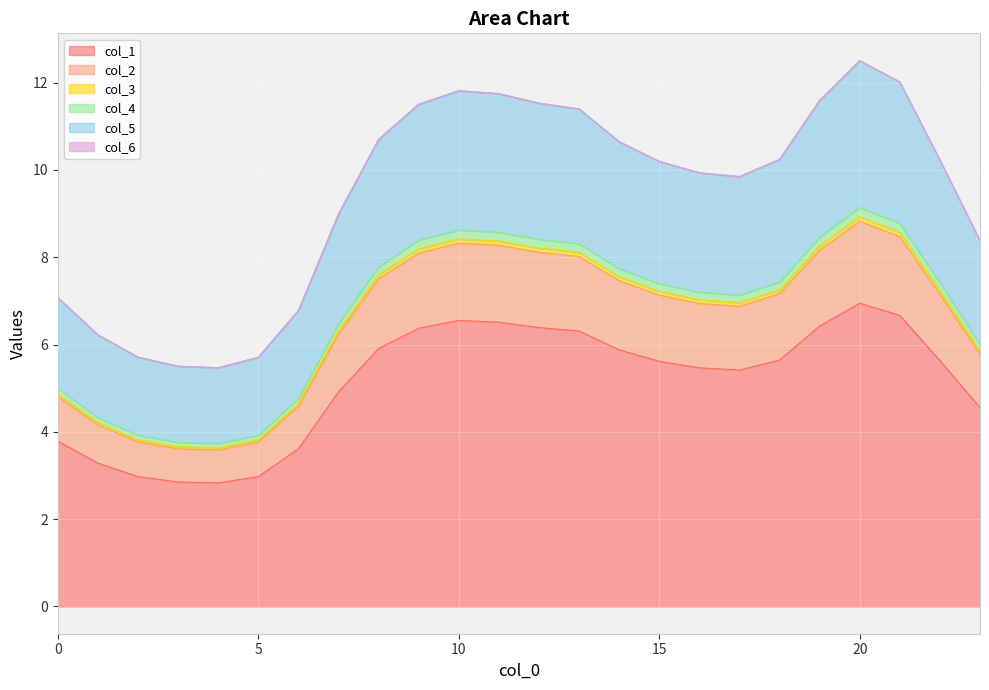

What is the approximate value of col_2 at 8?

7.6